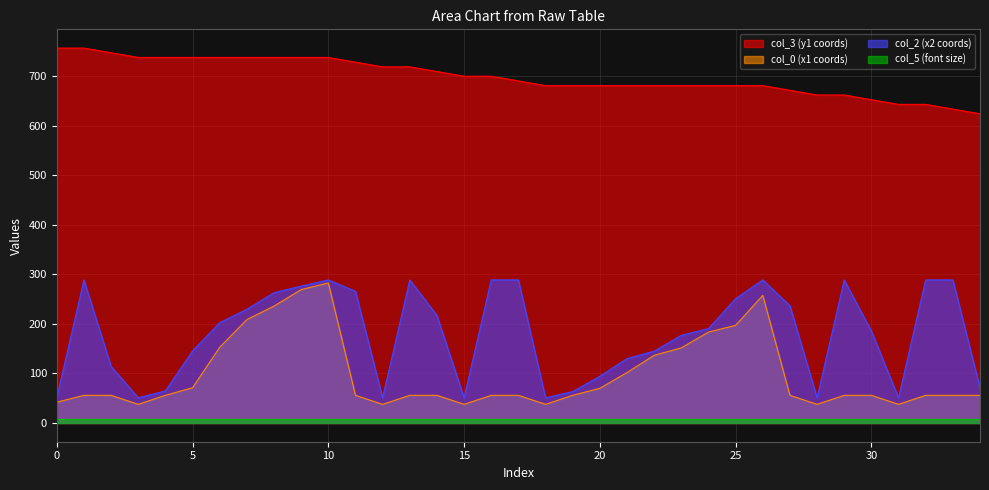

What is the total value across all series at 17?

1034.3